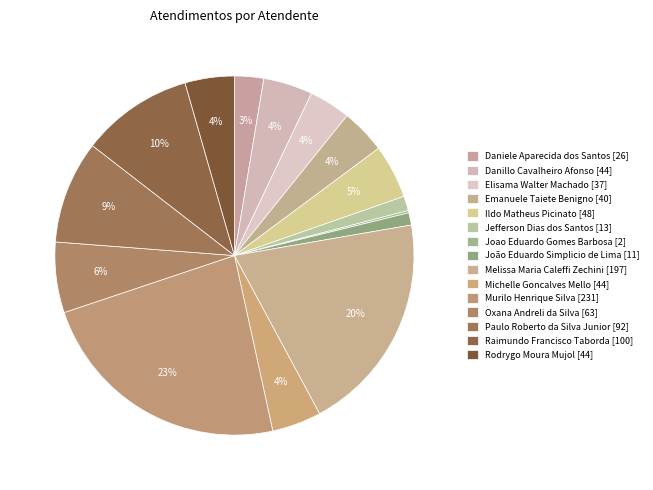

To the nearest percent, what is the average slice percentage?

7%